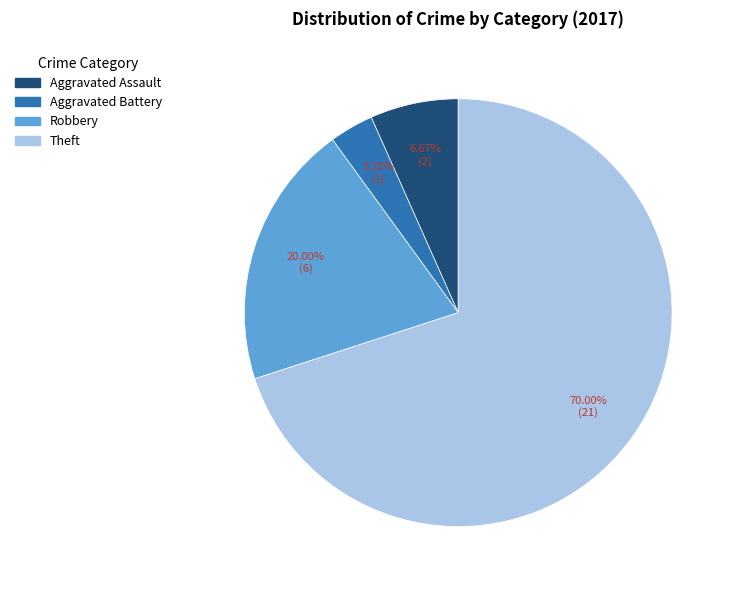

What is the largest slice in the pie chart?

Theft